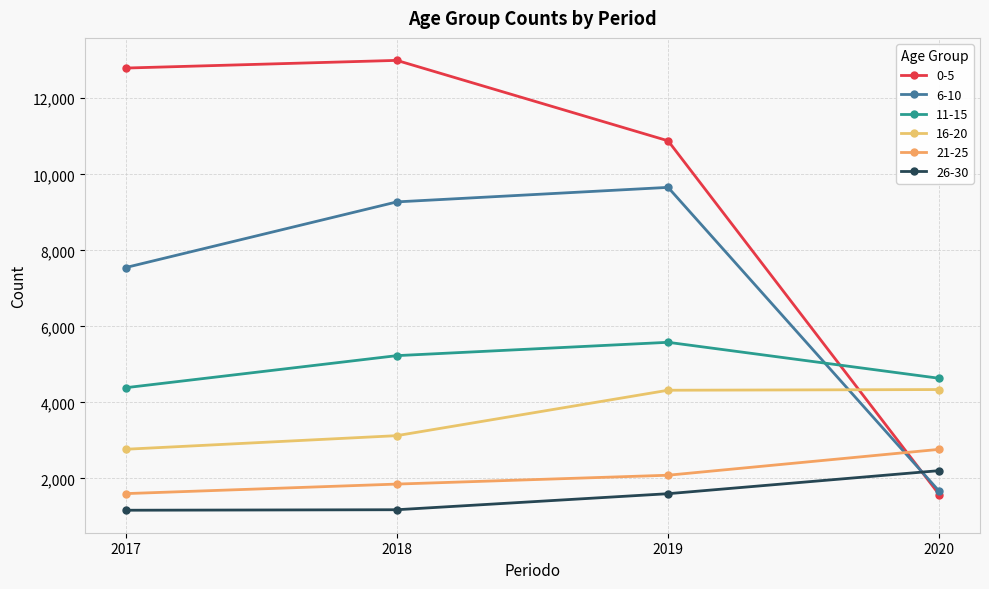

True or false: 16-20 has a value of 1570 at 2018.

False